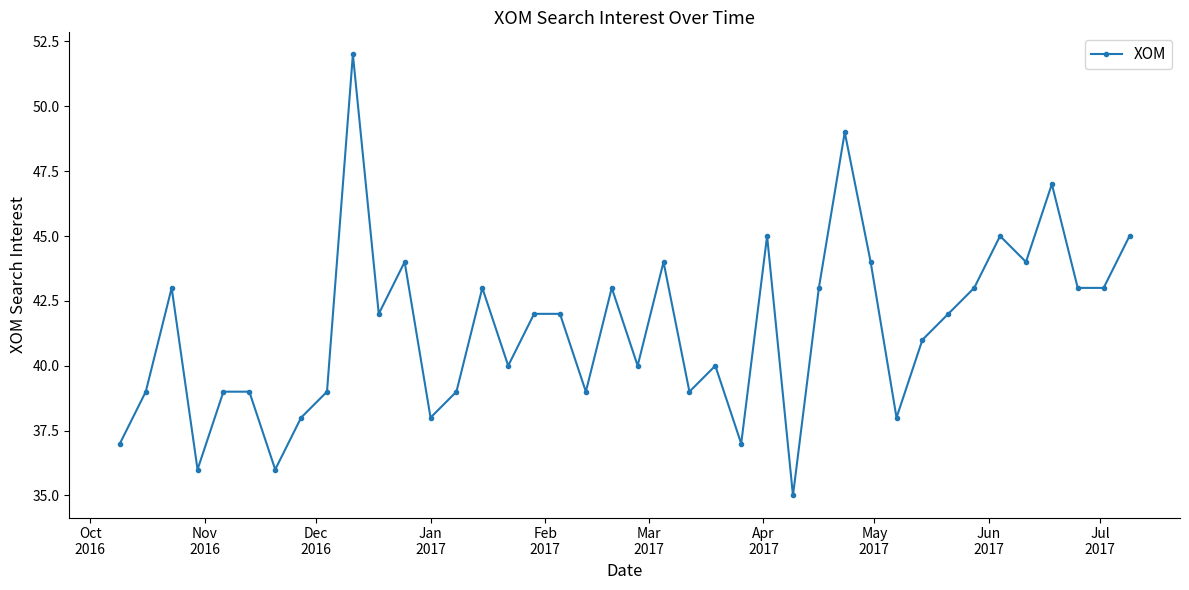

True or false: the data has more than 2 interior local peaks.

True